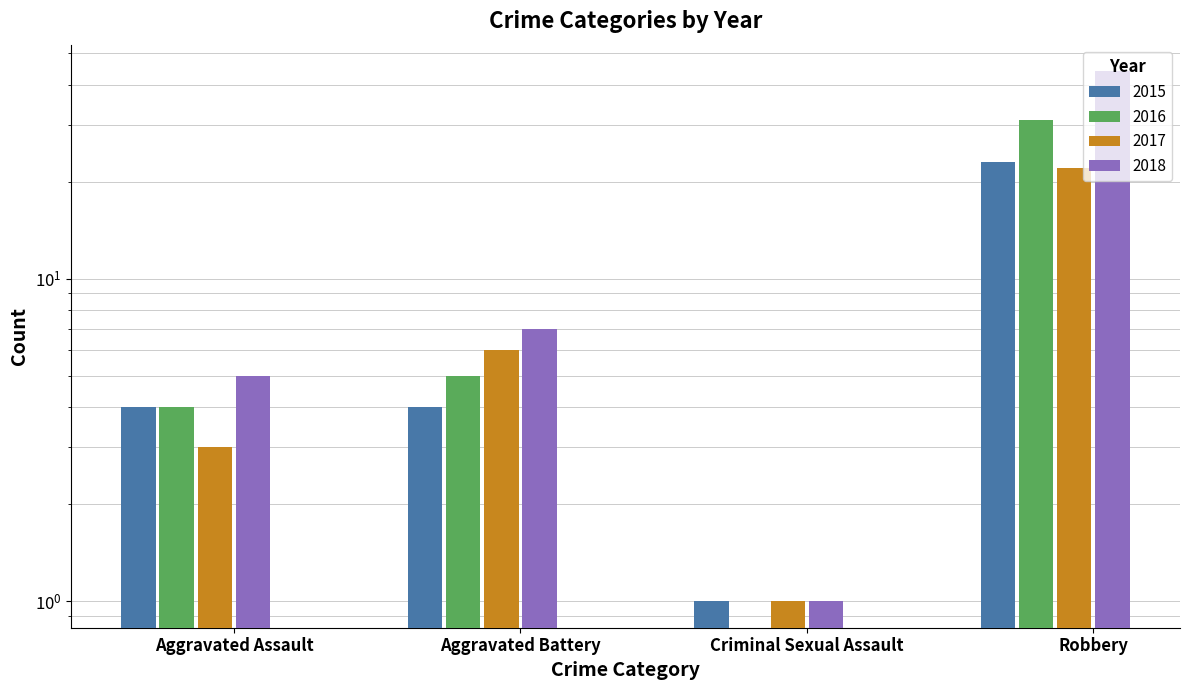

Reading left to right, transcribe all the data shown in this chart.

2015: 4	4	1	23
2016: 4	5	0	31
2017: 3	6	1	22
2018: 5	7	1	44